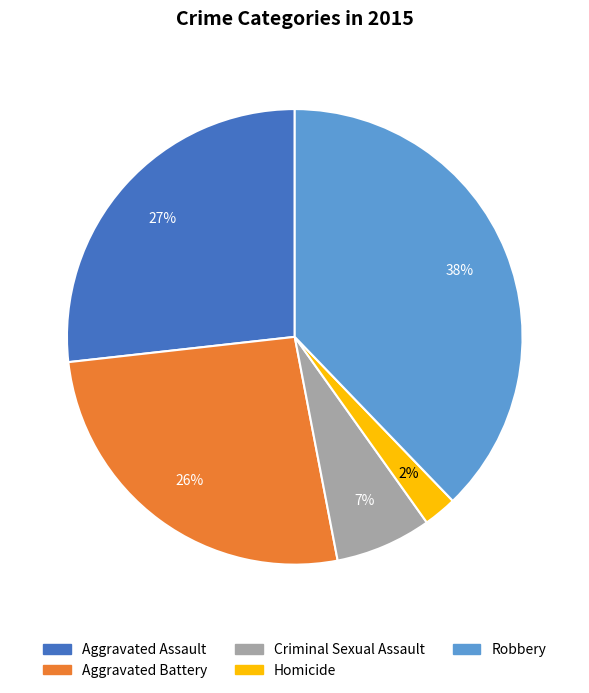

To the nearest percent, what is the combined percentage of Homicide and Aggravated Assault?

29%